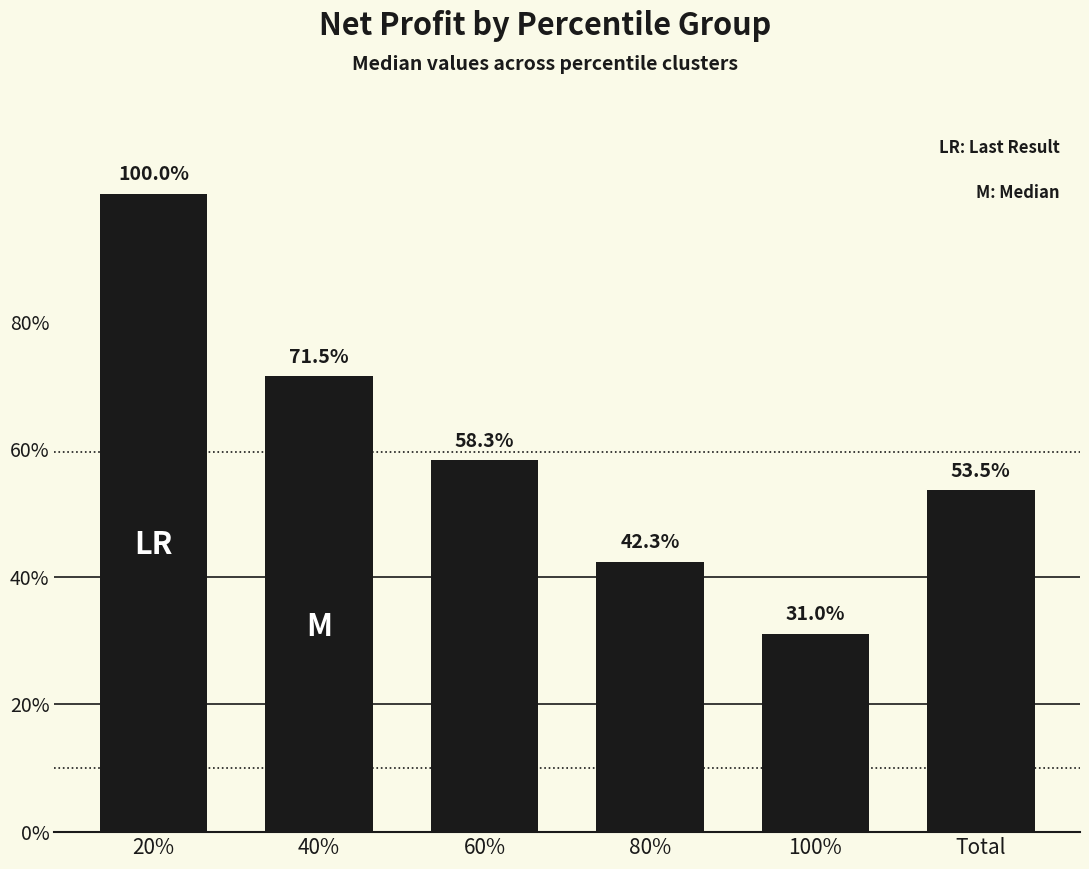

Does the chart contain any negative values?

No